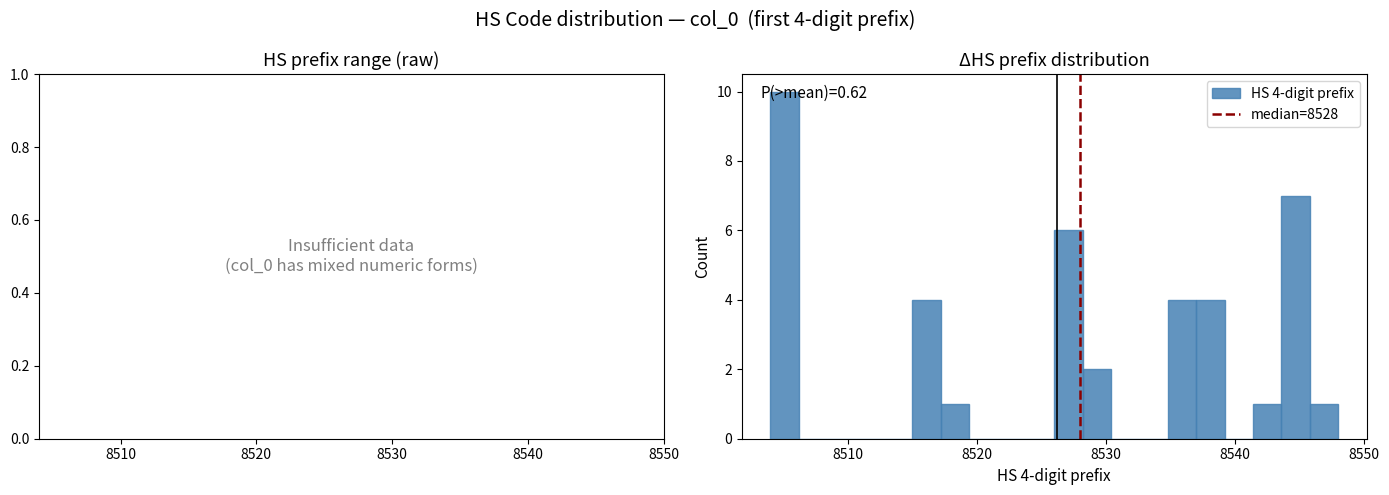

Read against the x-axis, roughly where is the centre of the tallest bar?

8505